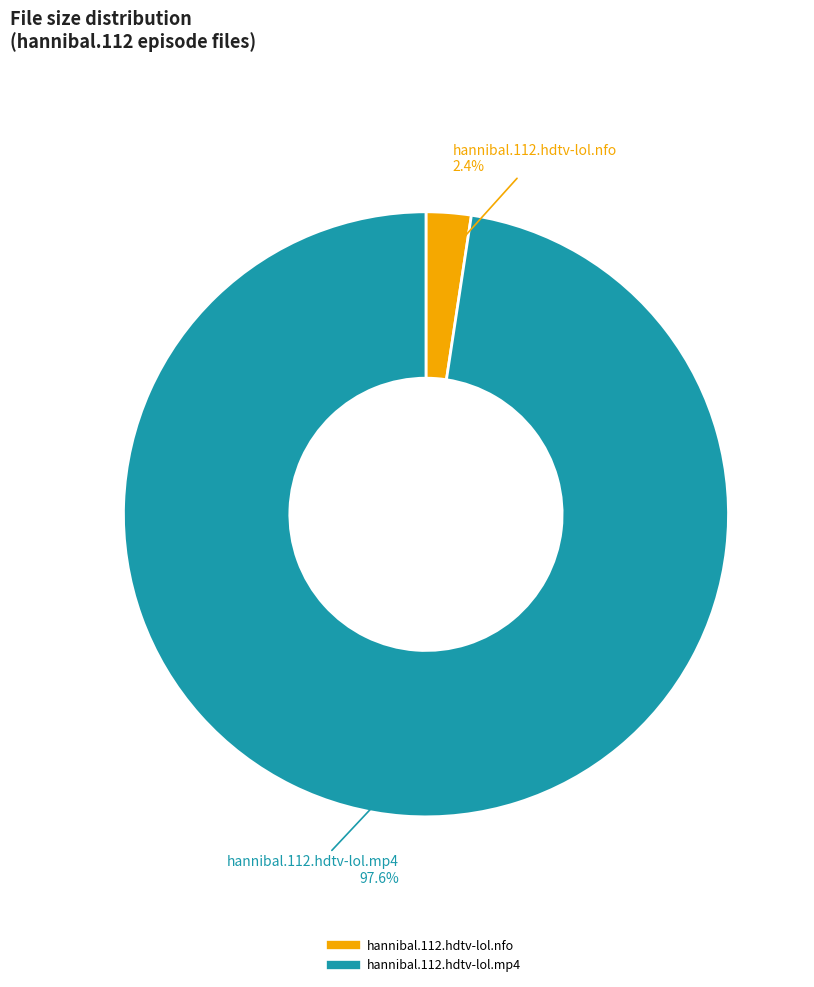

Rank the categories by value from highest to lowest.

hannibal.112.hdtv-lol.mp4, hannibal.112.hdtv-lol.nfo